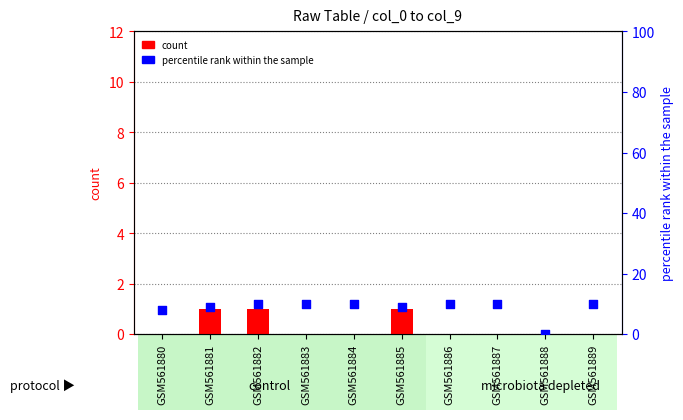

Is the value of count at GSM561887 greater than the value of percentile rank within the sample at GSM561886?

No